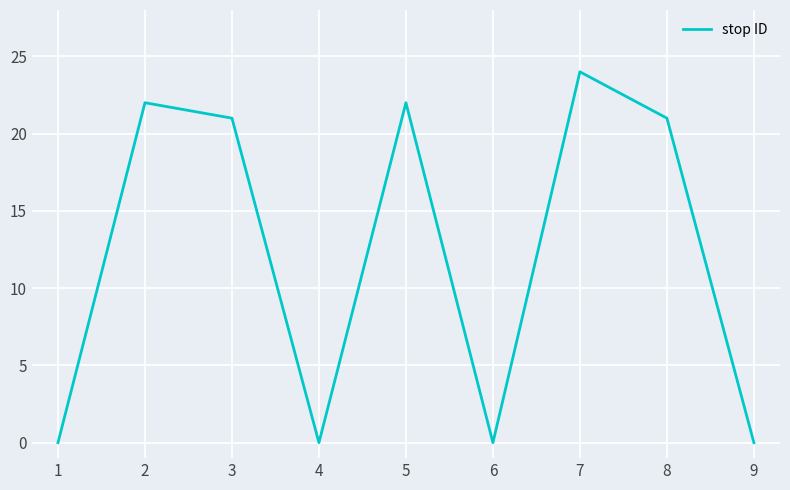

Reading left to right, list all the values displayed in this chart.

0	22	21	0	22	0	24	21	0